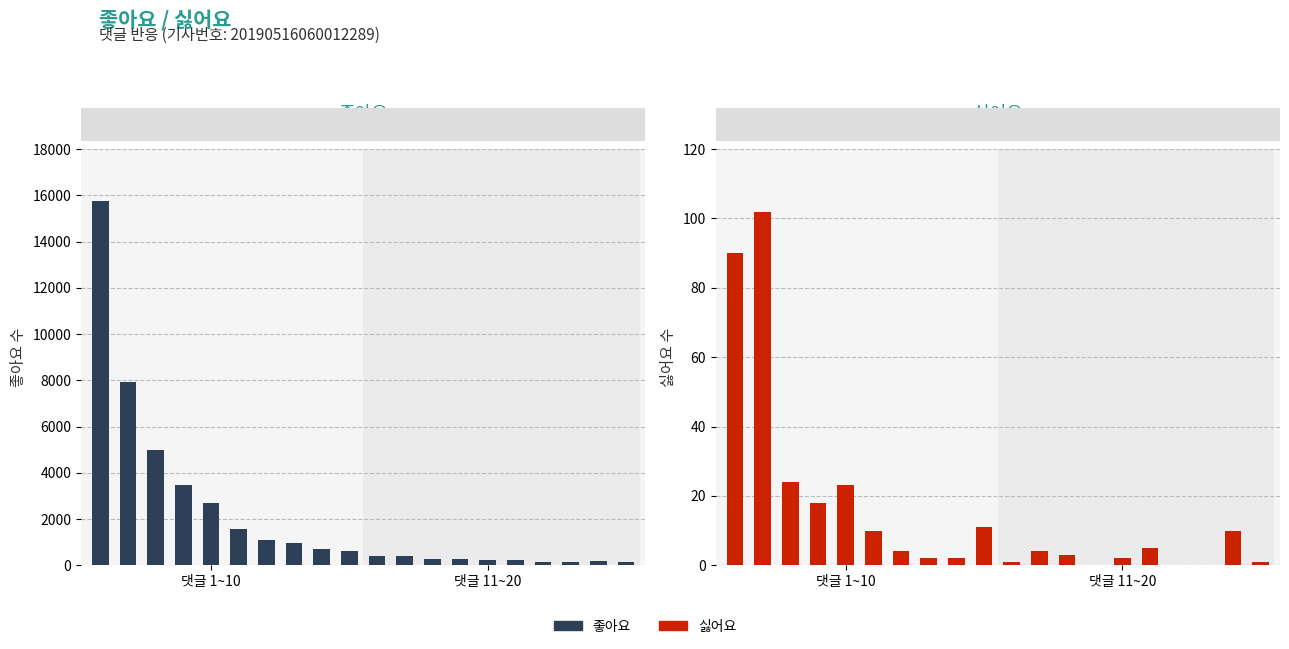

Which series changed the most between 9 and 17?

좋아요